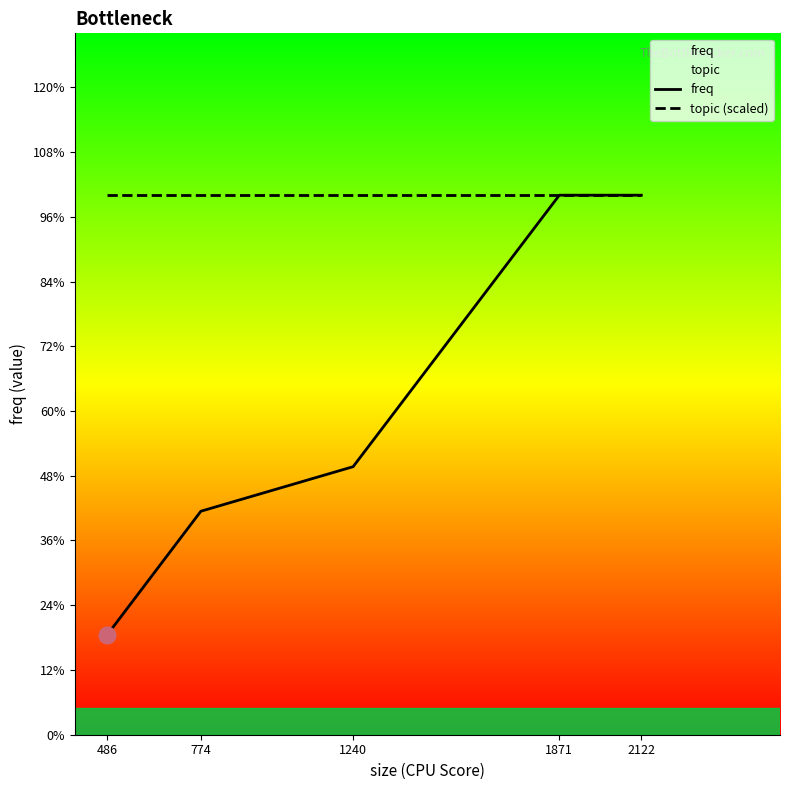

True or false: topic (scaled) and freq cross at least once.

False